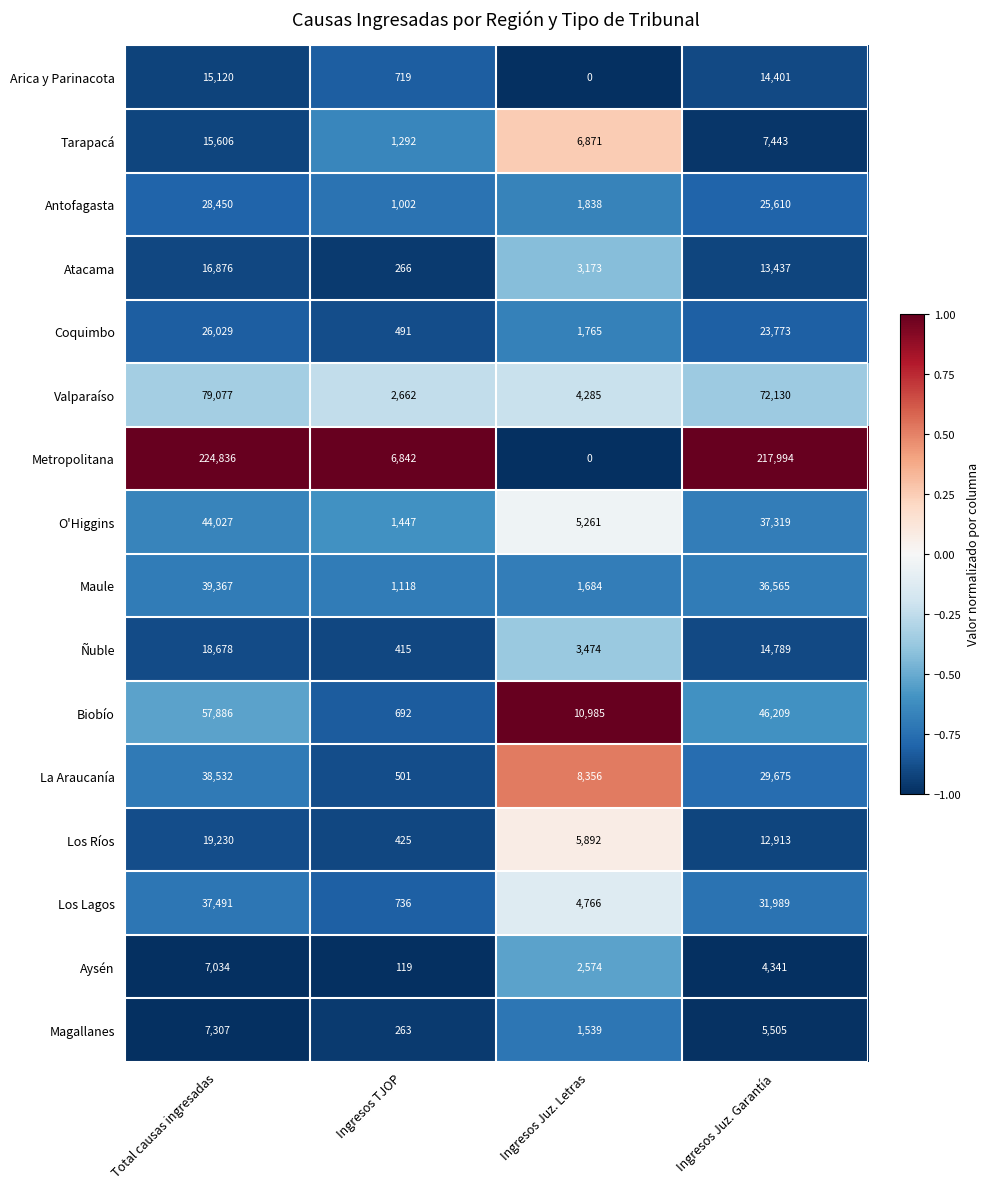

Rank the series by their maximum value, from lowest to highest.

Aysén, Magallanes, Arica y Parinacota, Tarapacá, Atacama, Ñuble, Los Ríos, Coquimbo, Antofagasta, Los Lagos, La Araucanía, Maule, O'Higgins, Biobío, Valparaíso, Metropolitana